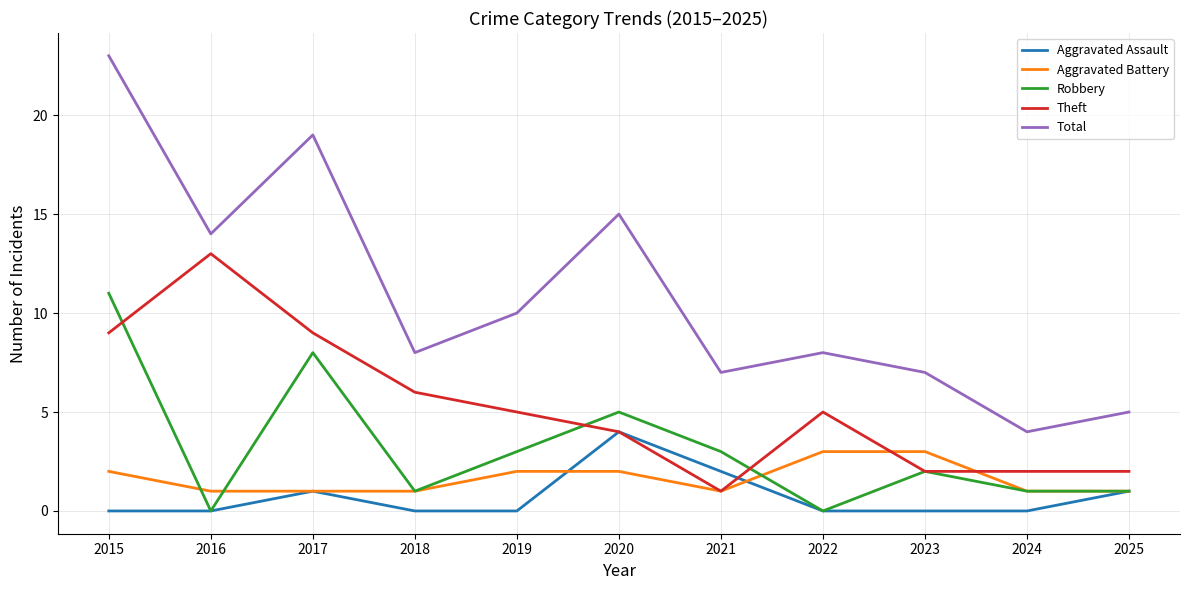

Is the value of Robbery at 2019 greater than the value of Total at 2015?

No